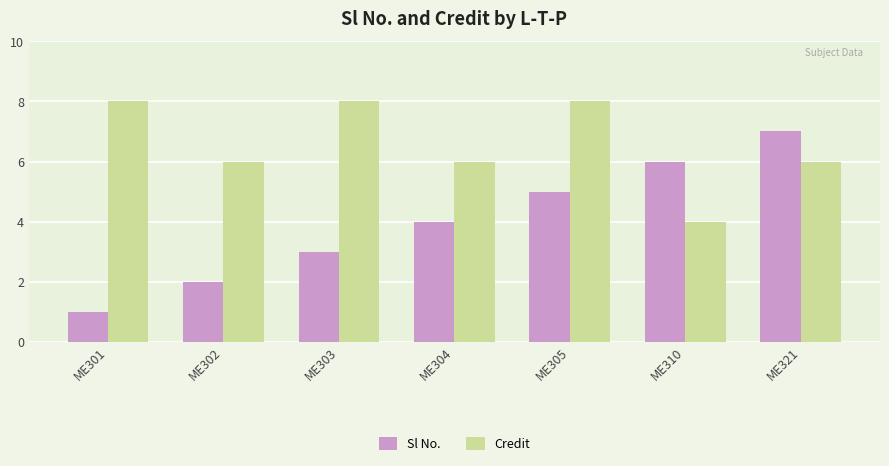

How many bars are there in total?

14